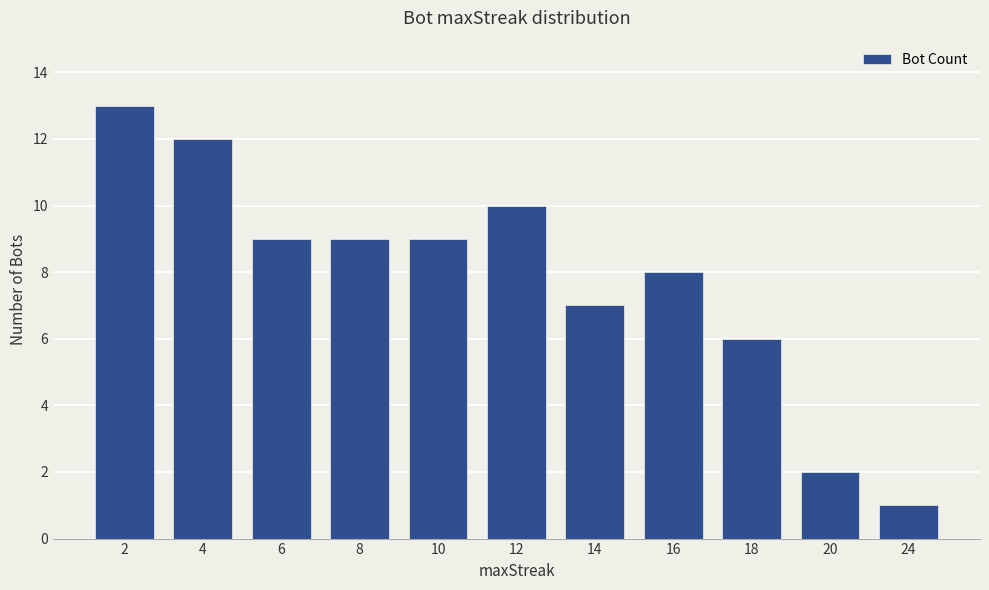

Reading left to right, transcribe all the data shown in this chart.

13	12	9	9	9	10	7	8	6	2	1